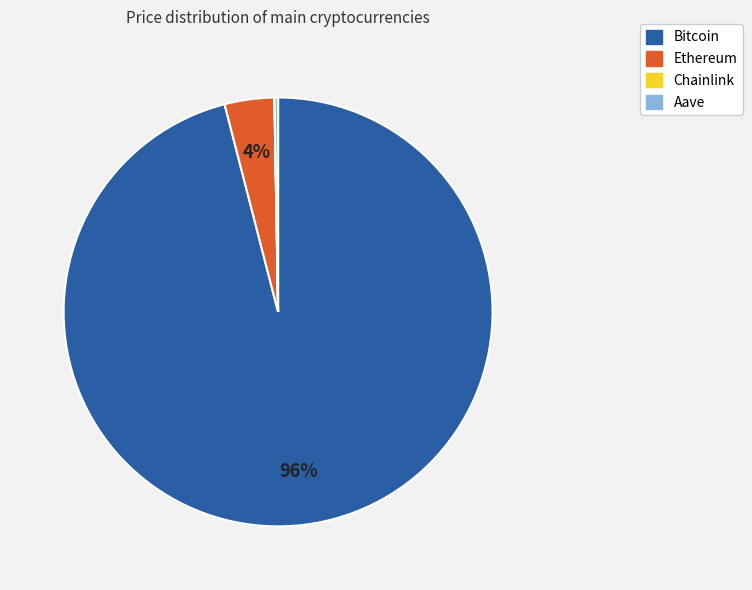

To the nearest percent, what is the average slice percentage?

25%